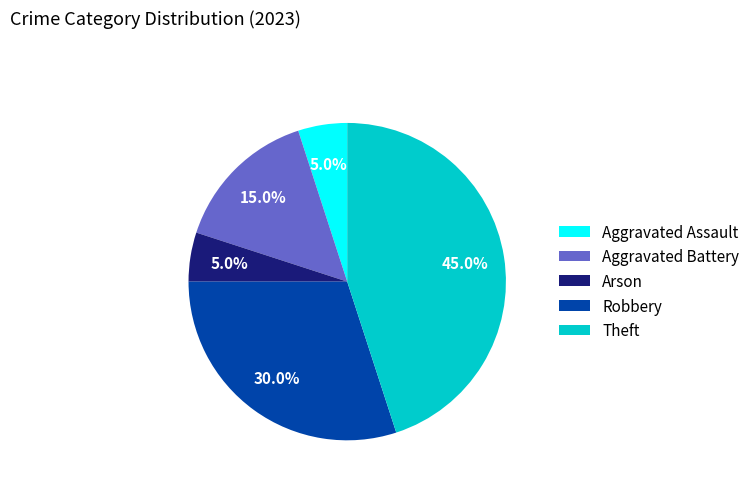

To the nearest percent, what is the difference between the largest and smallest slice percentages?

40%